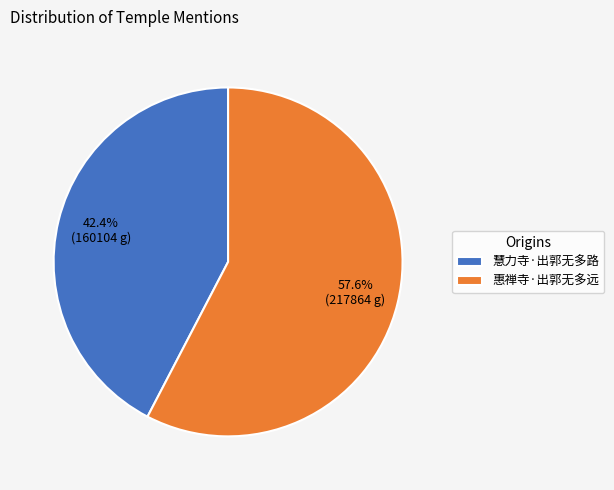

How many slices are in this pie chart?

2